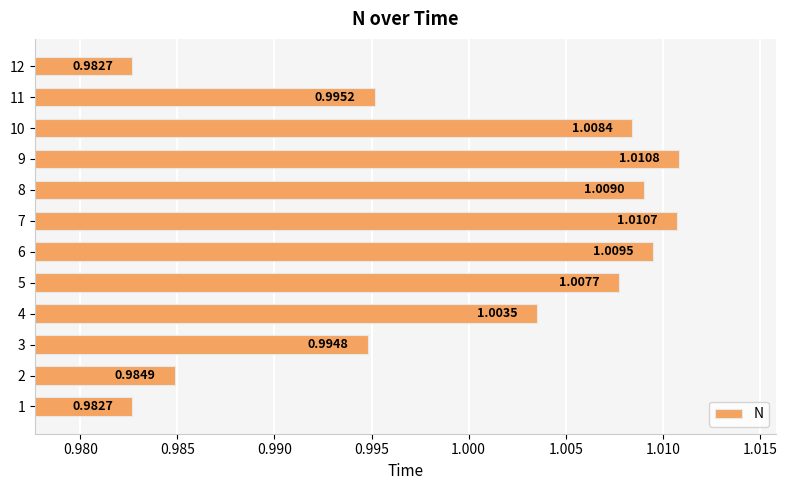

Which has a higher value, 1 or 4?

4